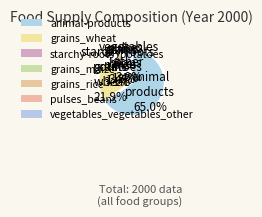

What is the smallest slice in the pie chart?

grains_maize